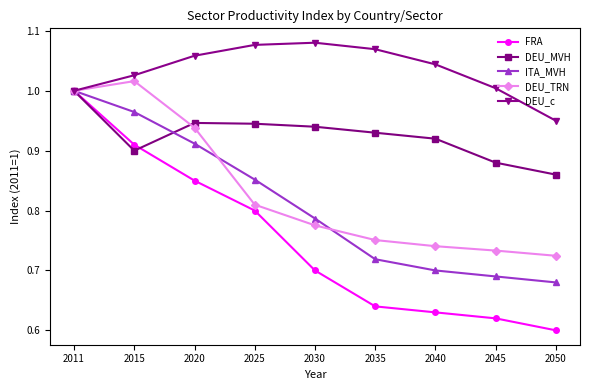

At which category does the chart reach its minimum across all series?

2050